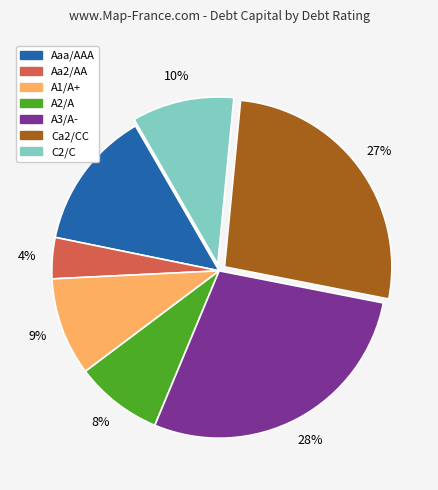

The Aa2/AA slice represents 22% of the pie. True or false?

False